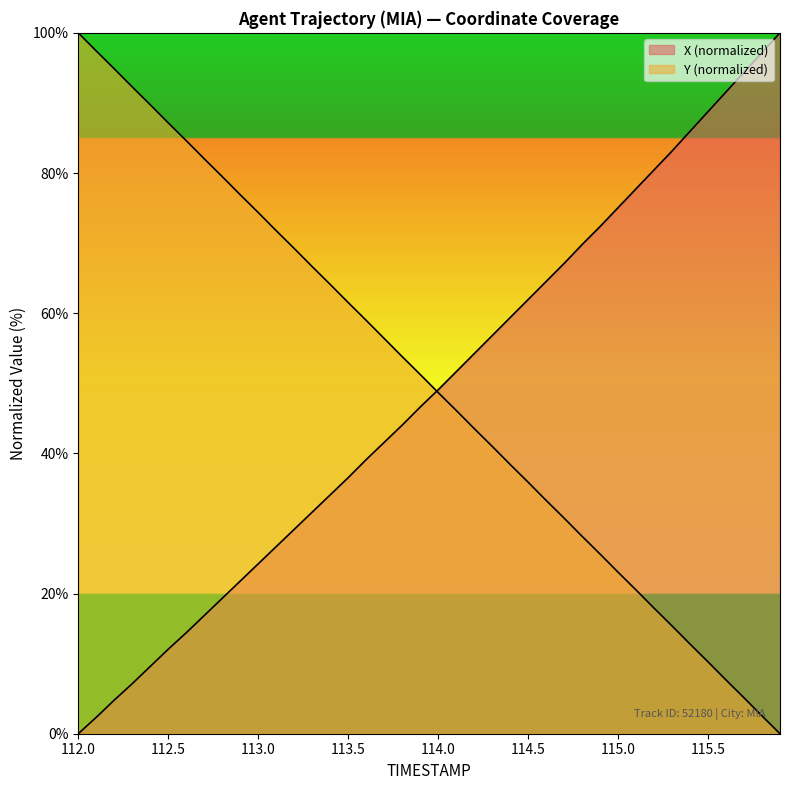

The value of Y at 114.2 is 72.2. True or false?

False